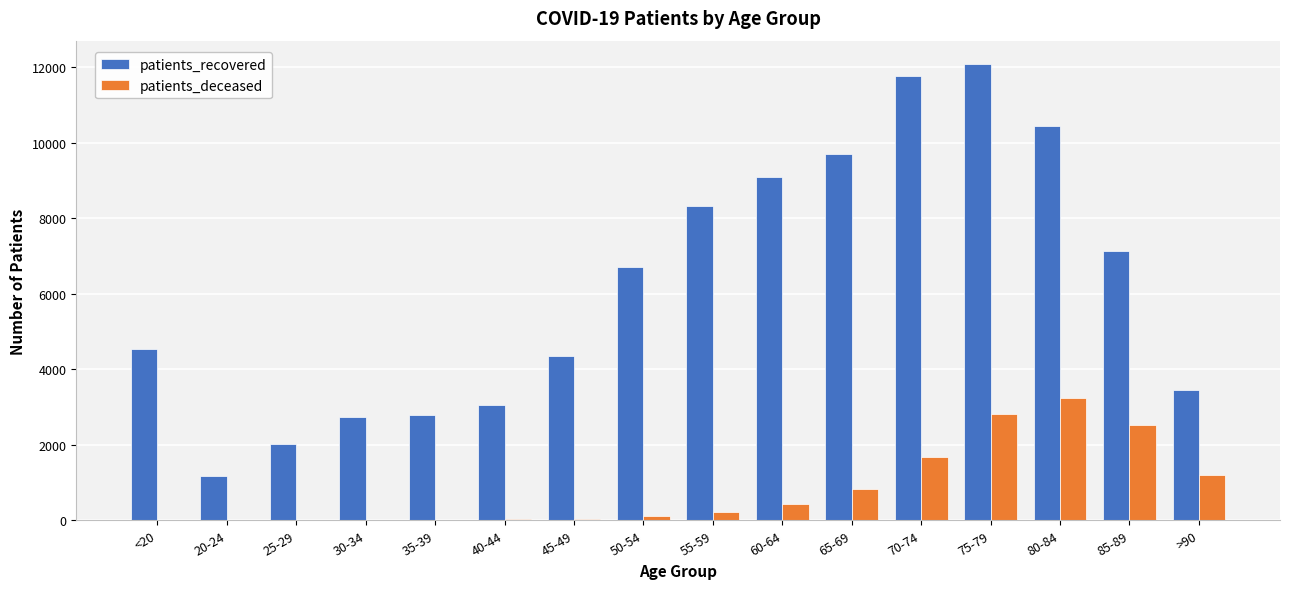

At which category does the chart reach its peak across all series?

75-79